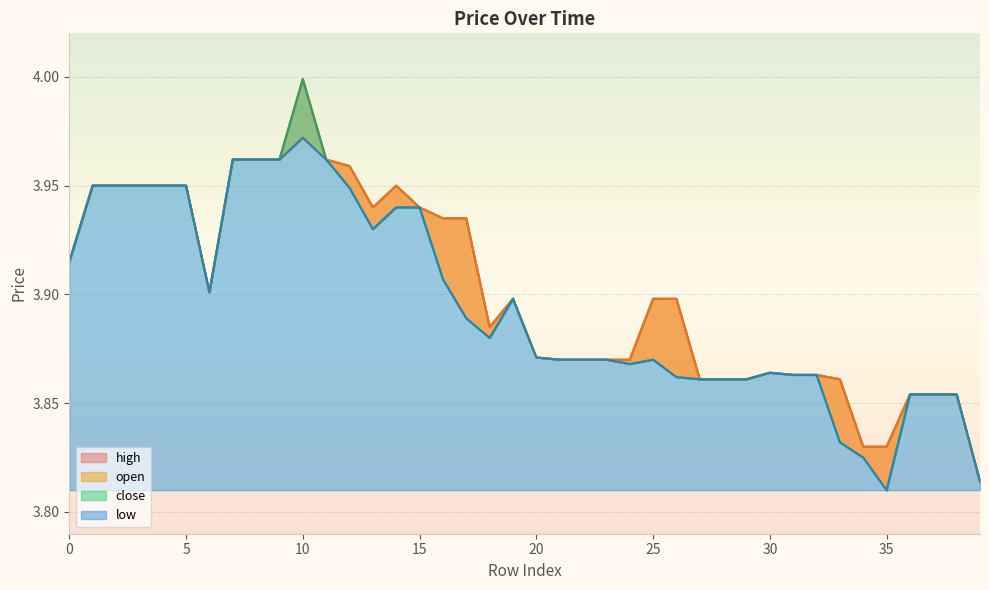

Reading left to right, extract all data points from this chart.

open: 3.9	4.0	4.0	4.0	4.0	4.0	3.9	4.0	4.0	4.0	4.0	4.0	4.0	3.9	4.0	3.9	3.9	3.9	3.9	3.9	3.9	3.9	3.9	3.9	3.9	3.9	3.9	3.9	3.9	3.9	3.9	3.9	3.9	3.9	3.8	3.8	3.9	3.9	3.9	3.8
close: 3.9	4.0	4.0	4.0	4.0	4.0	3.9	4.0	4.0	4.0	4.0	4.0	3.9	3.9	3.9	3.9	3.9	3.9	3.9	3.9	3.9	3.9	3.9	3.9	3.9	3.9	3.9	3.9	3.9	3.9	3.9	3.9	3.9	3.8	3.8	3.8	3.9	3.9	3.9	3.8
high: 3.9	4.0	4.0	4.0	4.0	4.0	3.9	4.0	4.0	4.0	4.0	4.0	4.0	3.9	4.0	3.9	3.9	3.9	3.9	3.9	3.9	3.9	3.9	3.9	3.9	3.9	3.9	3.9	3.9	3.9	3.9	3.9	3.9	3.9	3.8	3.8	3.9	3.9	3.9	3.8
low: 3.9	4.0	4.0	4.0	4.0	4.0	3.9	4.0	4.0	4.0	4.0	4.0	3.9	3.9	3.9	3.9	3.9	3.9	3.9	3.9	3.9	3.9	3.9	3.9	3.9	3.9	3.9	3.9	3.9	3.9	3.9	3.9	3.9	3.8	3.8	3.8	3.9	3.9	3.9	3.8